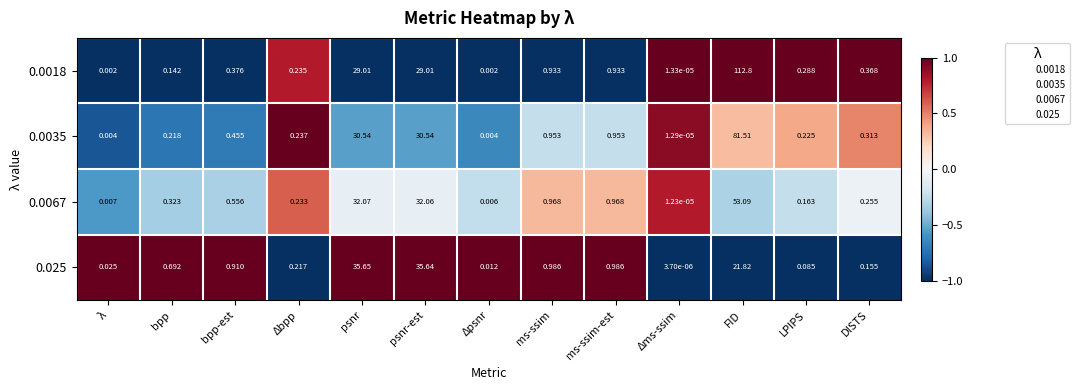

Which label corresponds to the smallest value in the chart?

Δms-ssim